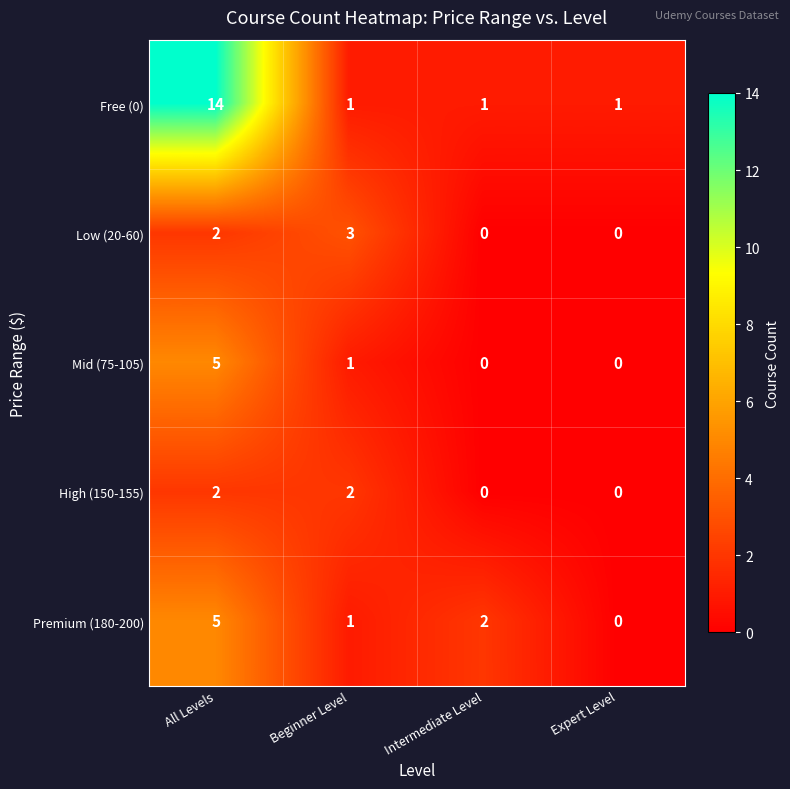

What is the difference between the Mid (75-105) values at Expert Level and All Levels?

5